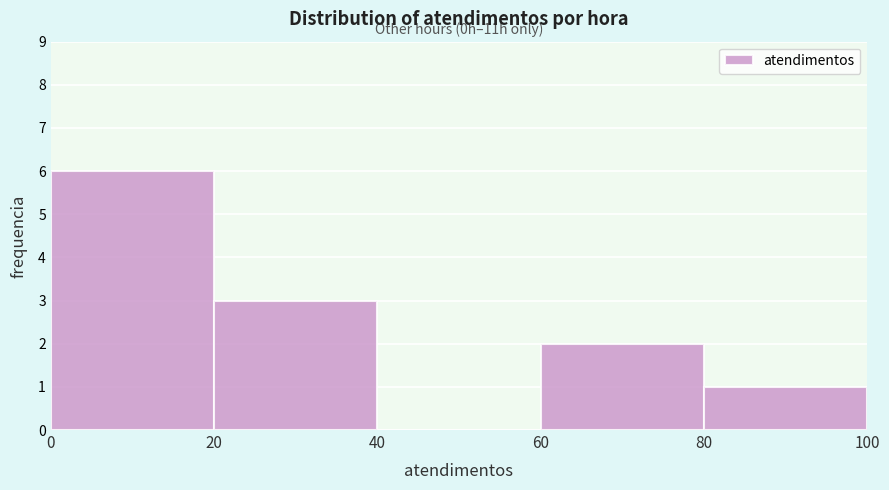

Which range on the x-axis has the tallest bar?

0 to 20